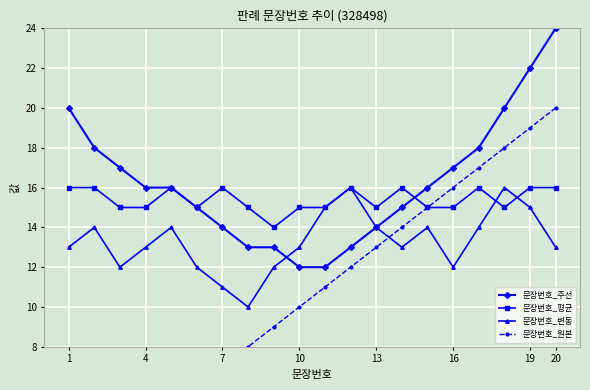

True or false: 문장번호_평균 has a value of 4 at 7.

False